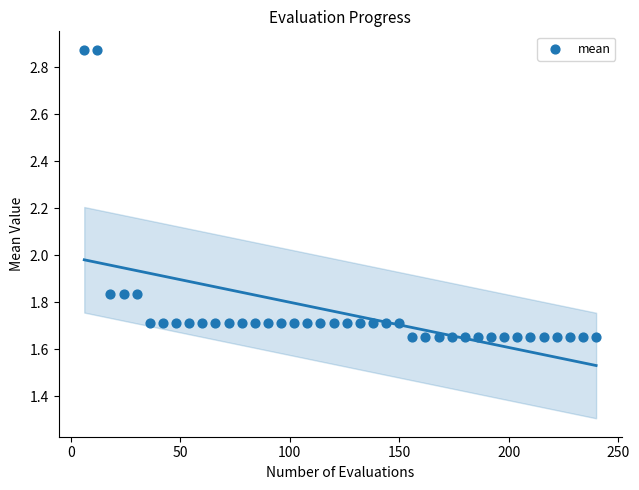

What is the range of Y values (max minus min)?

1.2